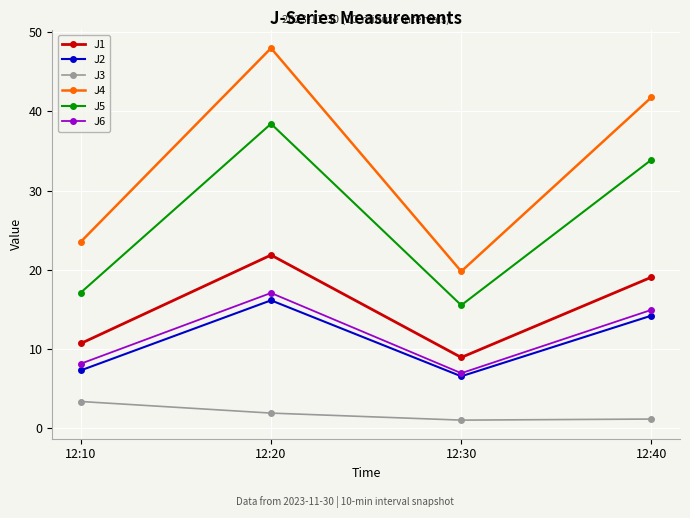

What is the sum of the J6 values at 12:30 and 12:20?

24.1